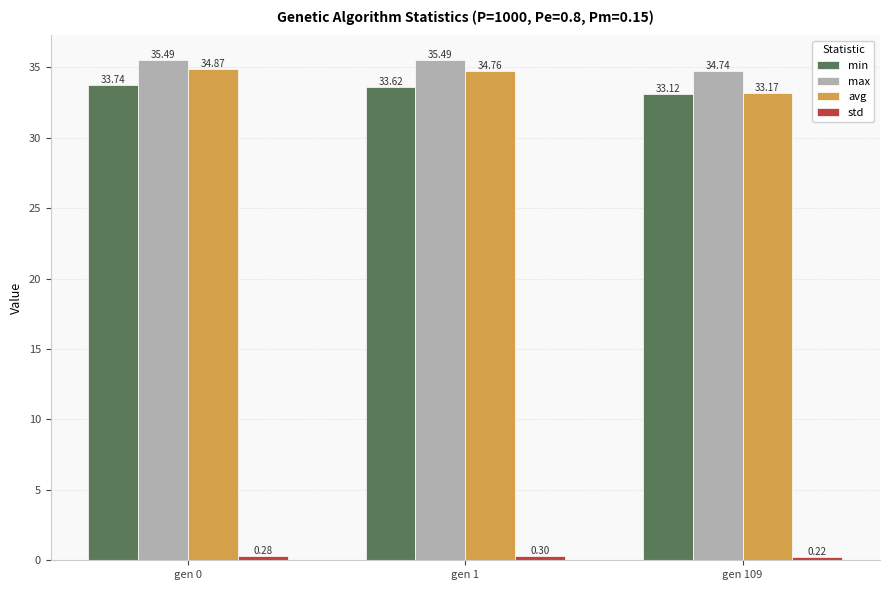

At which category is the sum across all series the highest?

gen 0